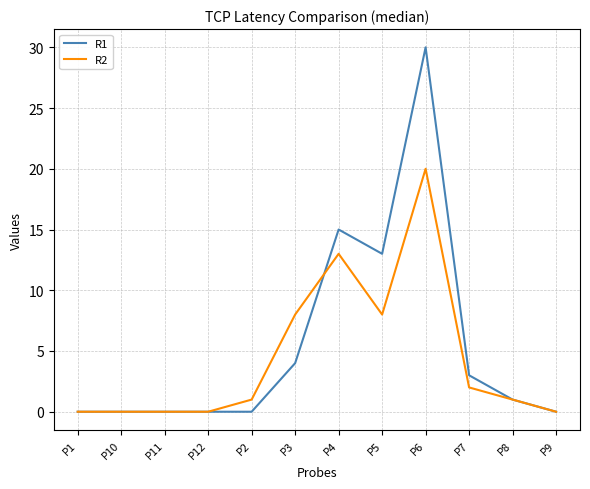

At how many categories does at least one series exceed 9?

3